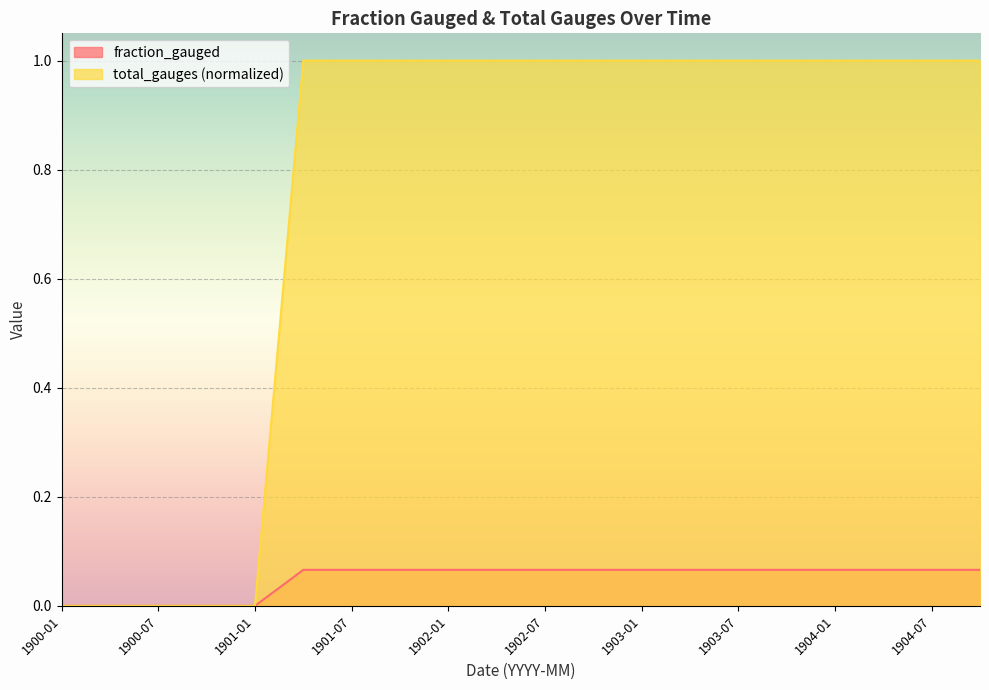

At which category is the sum across all series the highest?

1901-04